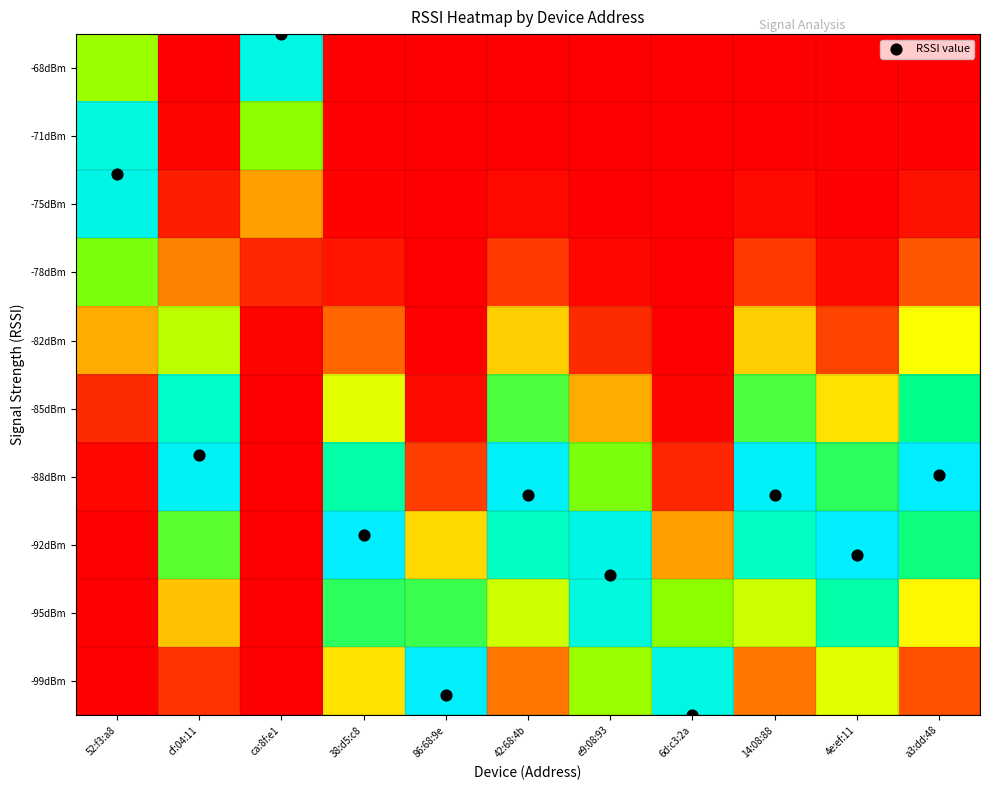

Between 38:d5:c8 and 86:68:9e, which series saw the biggest shift?

RSSI value